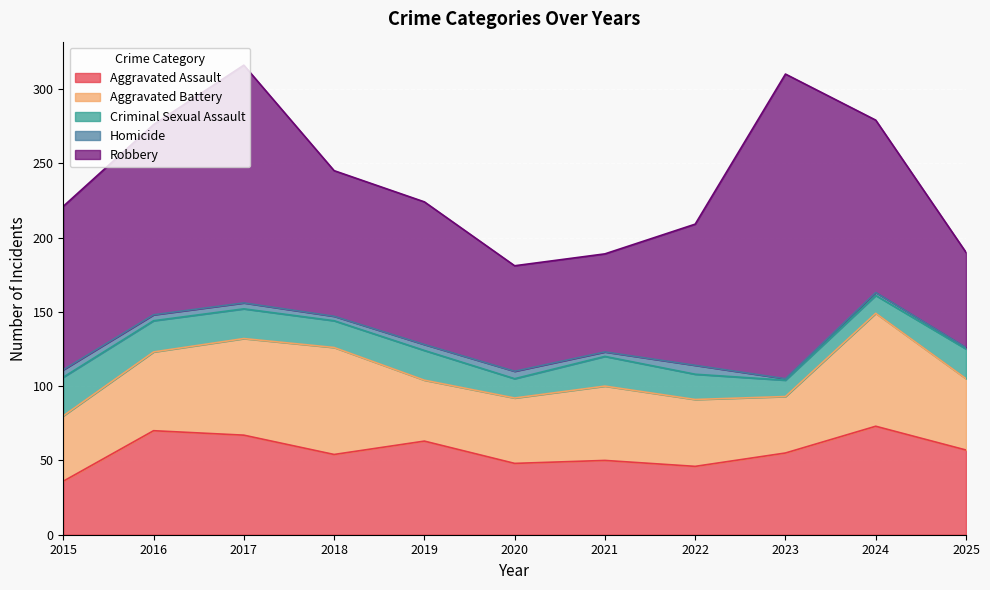

Is it true that Aggravated Assault equals 73 at 2024?

True